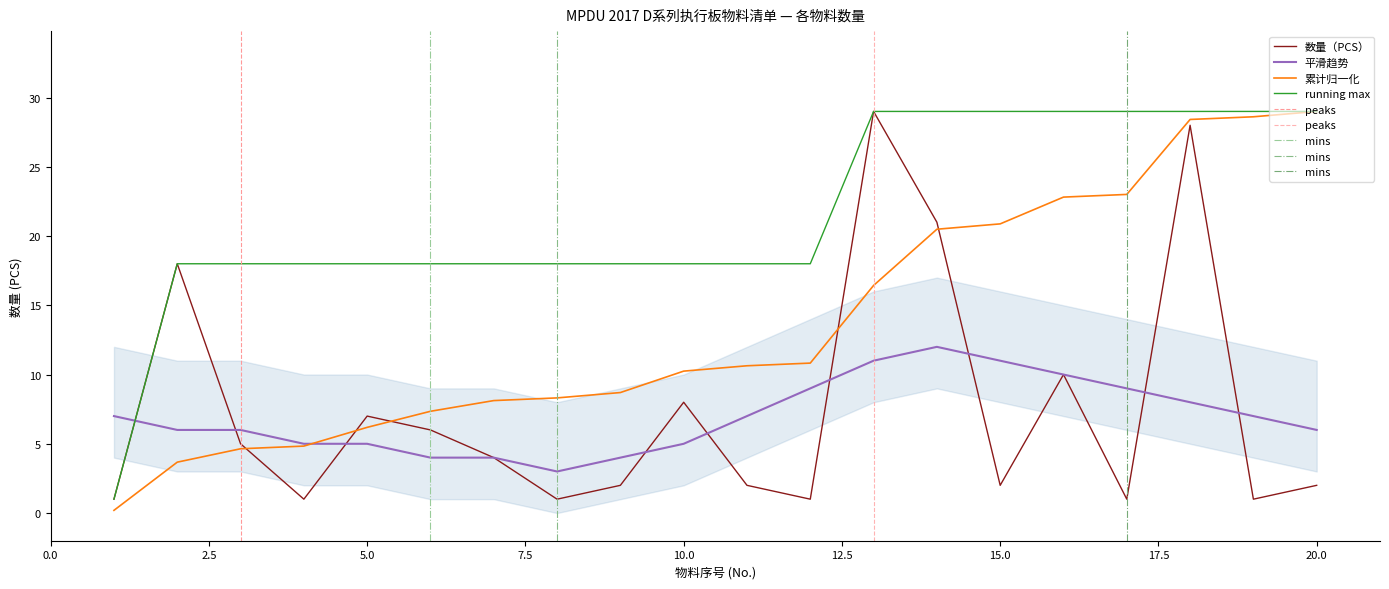

What is the change in value from 6 to 20?

-4